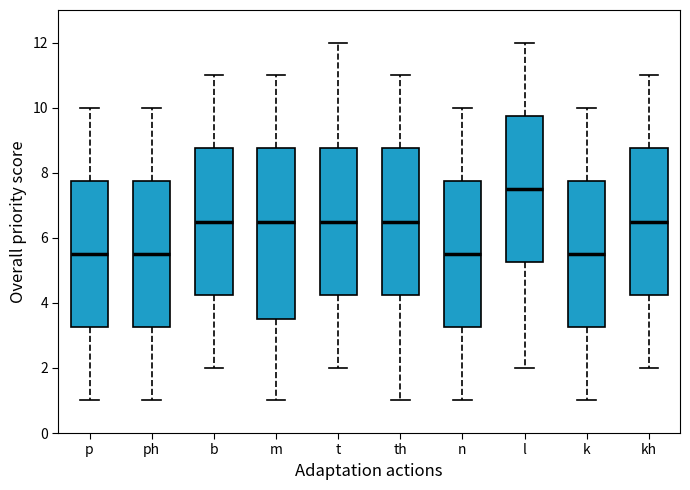

Which box is the tallest, from its lower edge to its upper edge?

m